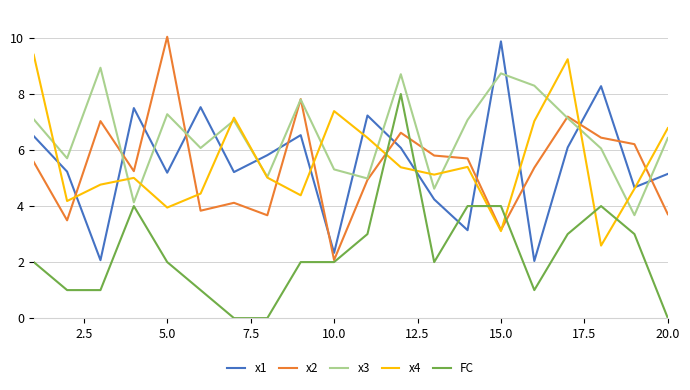

Which series has the largest total across all categories?

x3